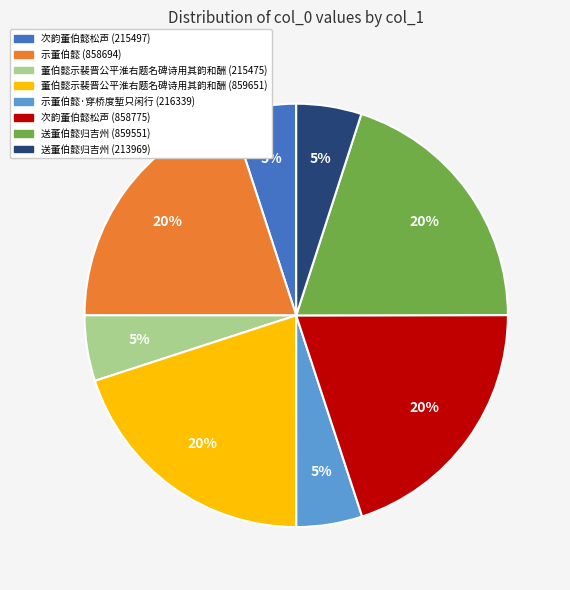

To the nearest percent, what is the average slice percentage?

12%